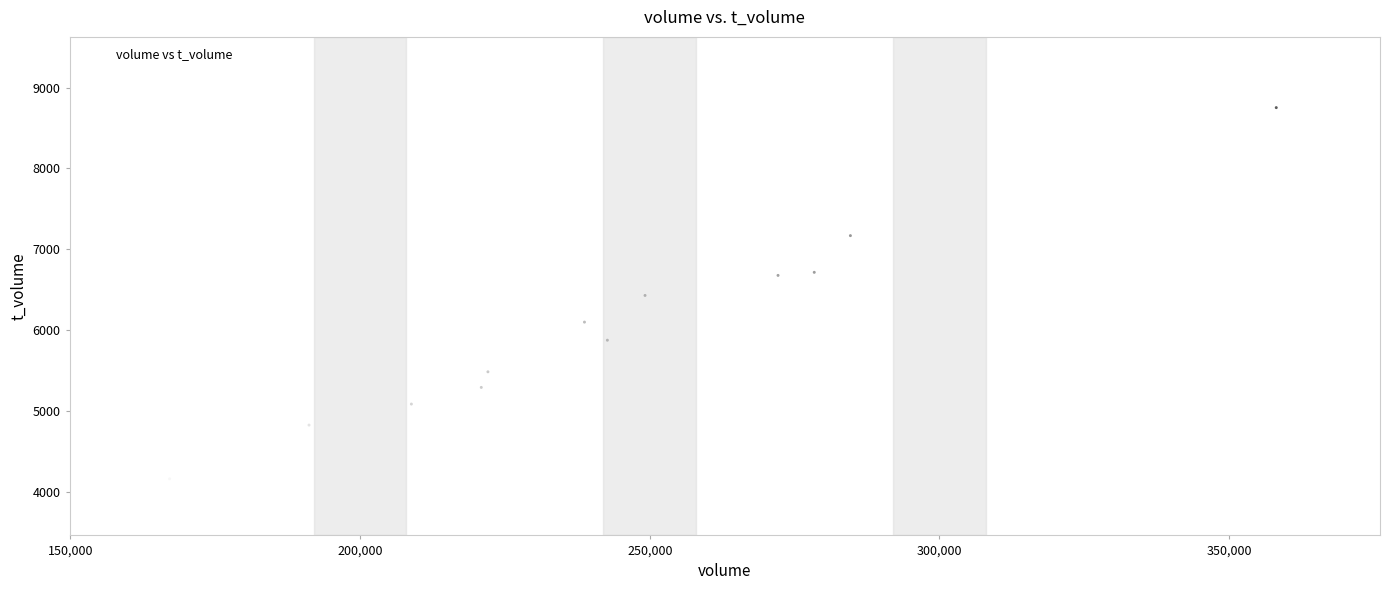

What is the range of Y values (max minus min)?

4683